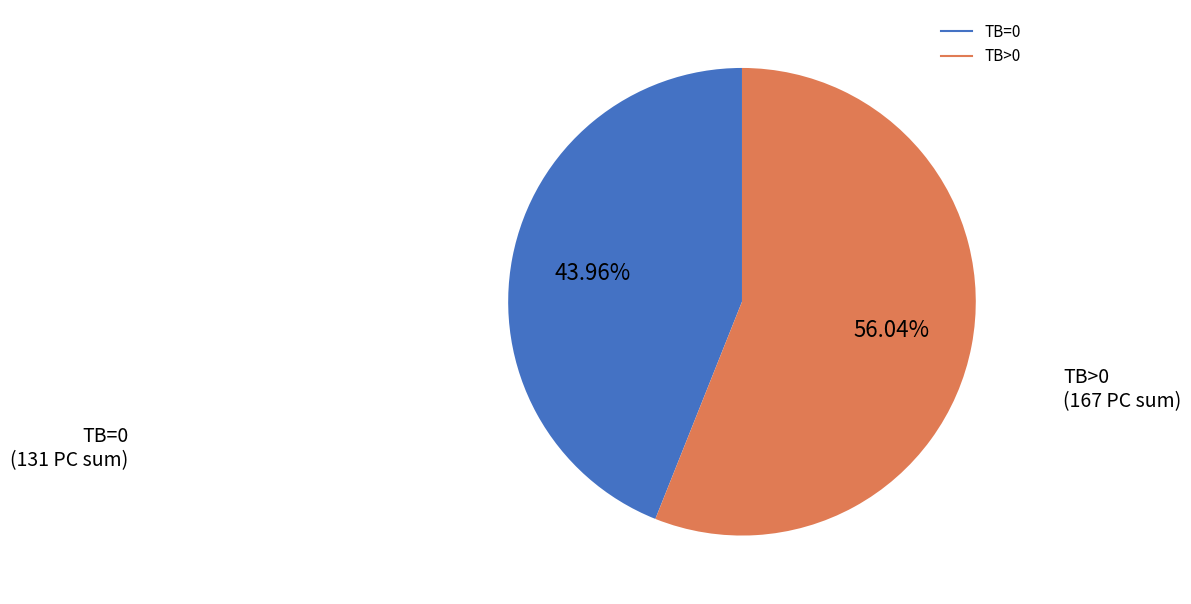

What is the ratio of the value at TB>0 to the value at TB=0?

1.3